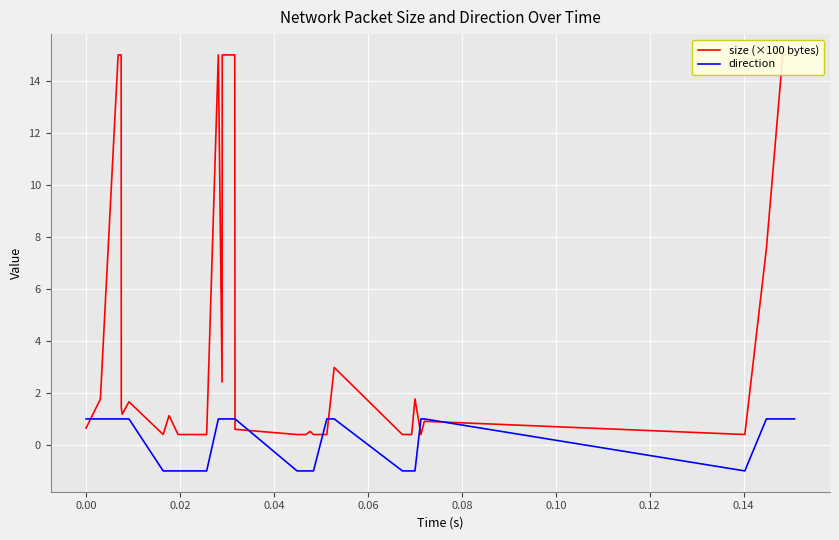

At how many categories does at least one series exceed 0?

40